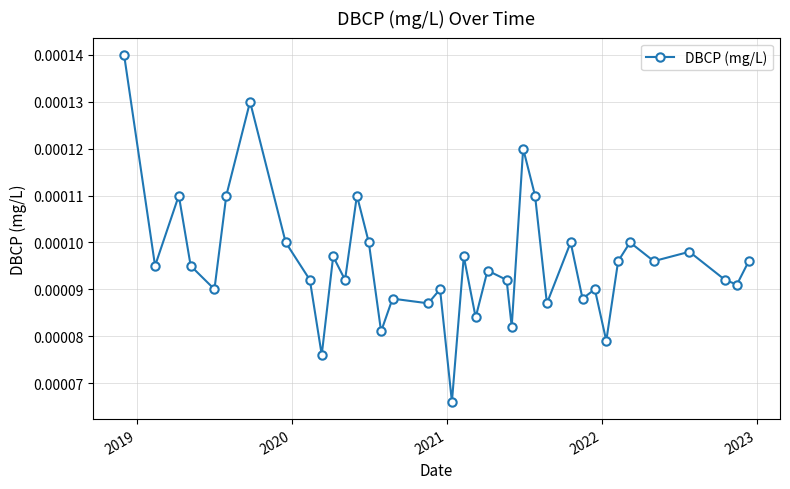

True or false: there are more than 1 points higher than both neighbors.

True